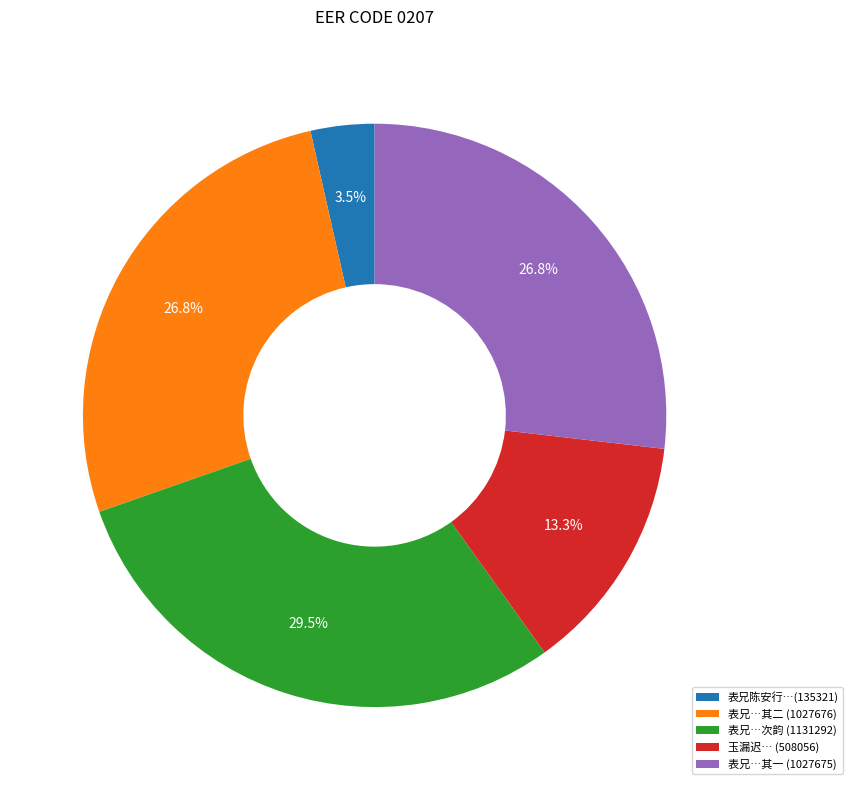

Which has a higher value, 表兄…次韵 (1131292) or 玉漏迟… (508056)?

表兄…次韵 (1131292)